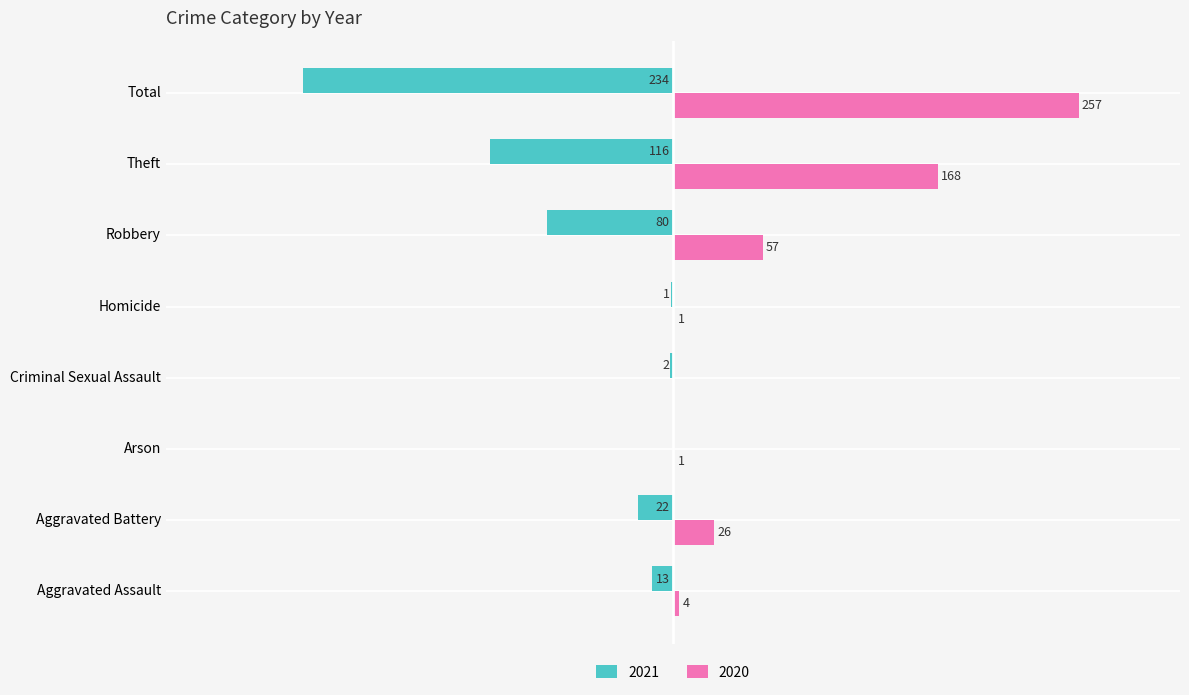

What are all the series names shown in the legend?

2021, 2020